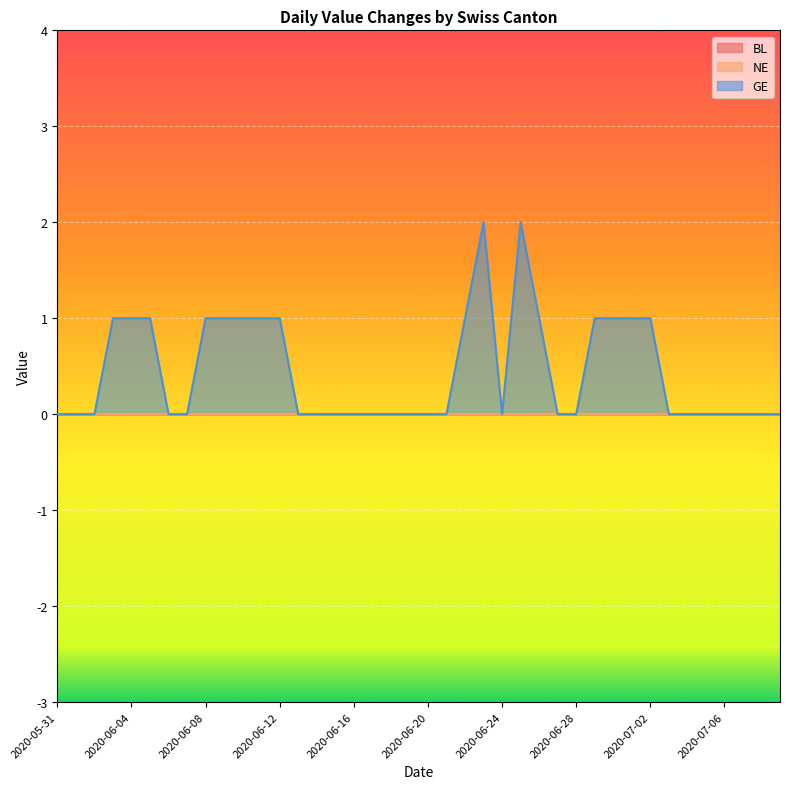

What is the difference between the highest and lowest values at 2020-06-10?

1